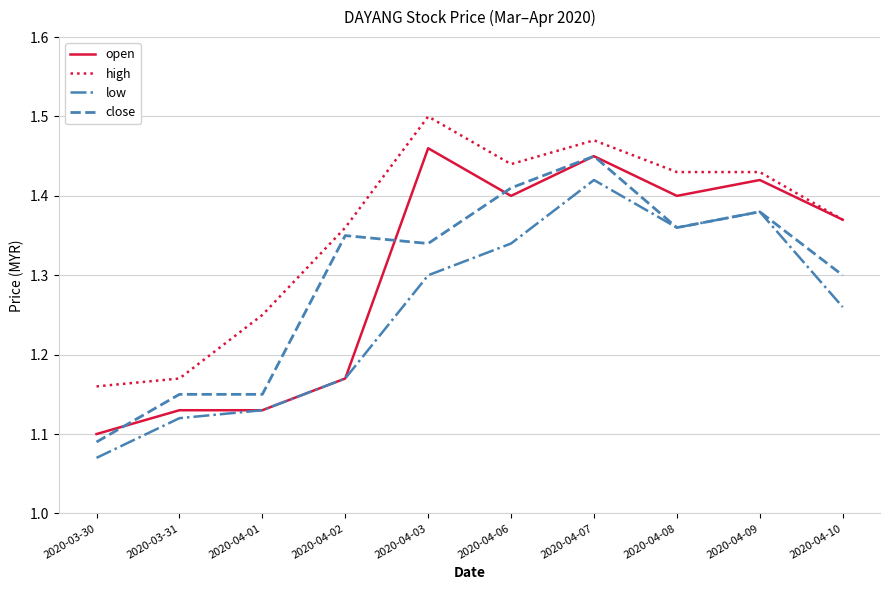

At how many categories does at least one series exceed 1?

10